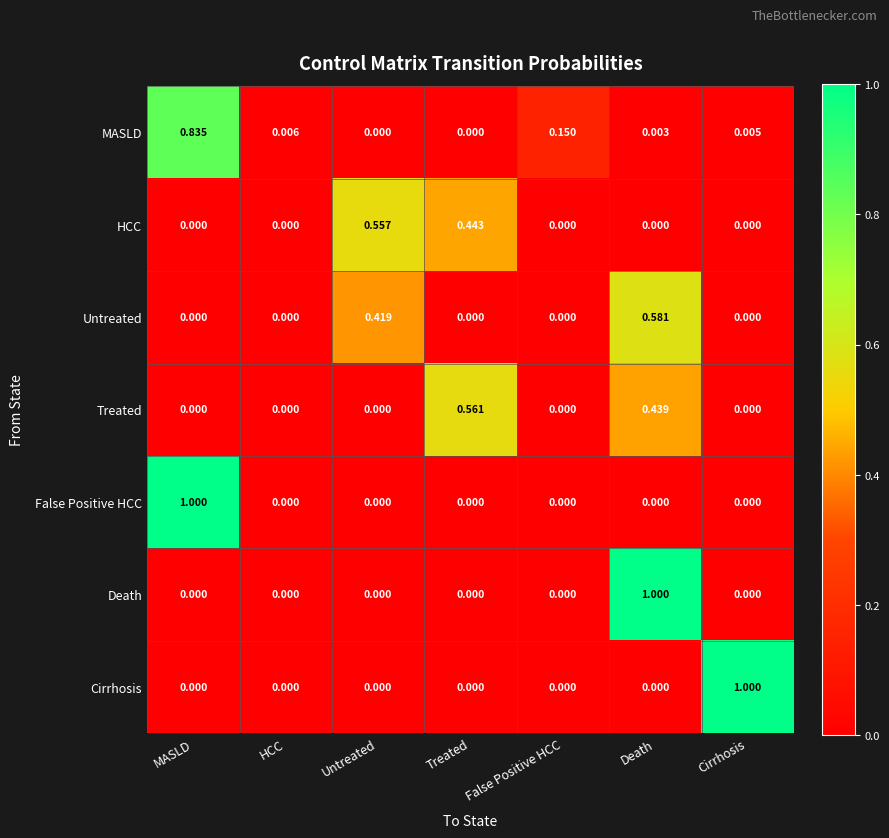

What is the total value across all series at Untreated?

1.0